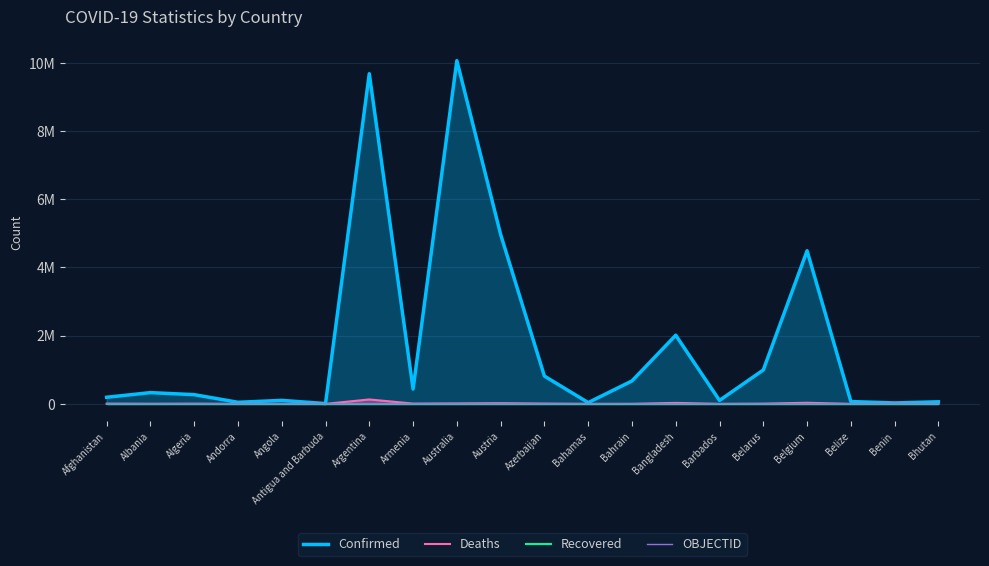

List the series in order of their peak value, lowest first.

Recovered, OBJECTID, Deaths, Confirmed